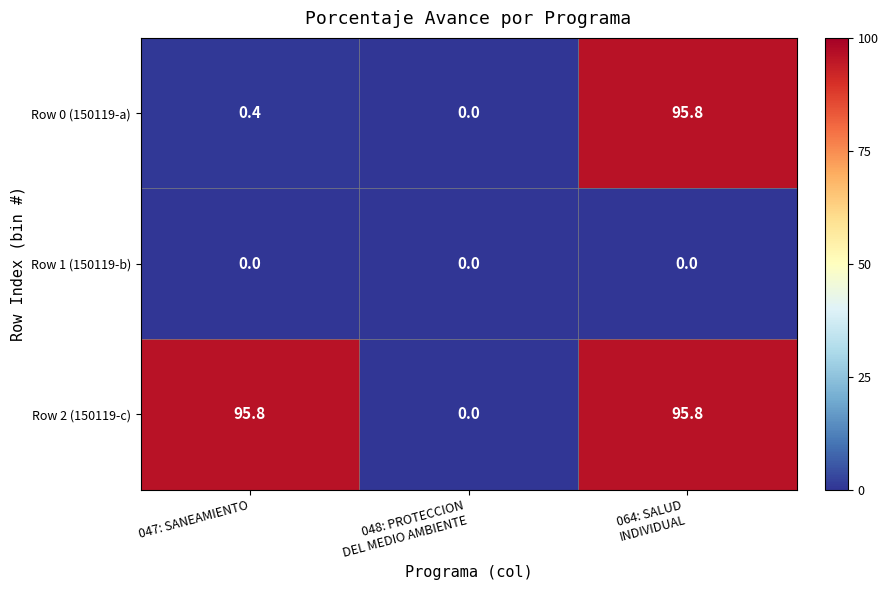

What is the spread (max minus min) of values at 064: SALUD
INDIVIDUAL?

95.8